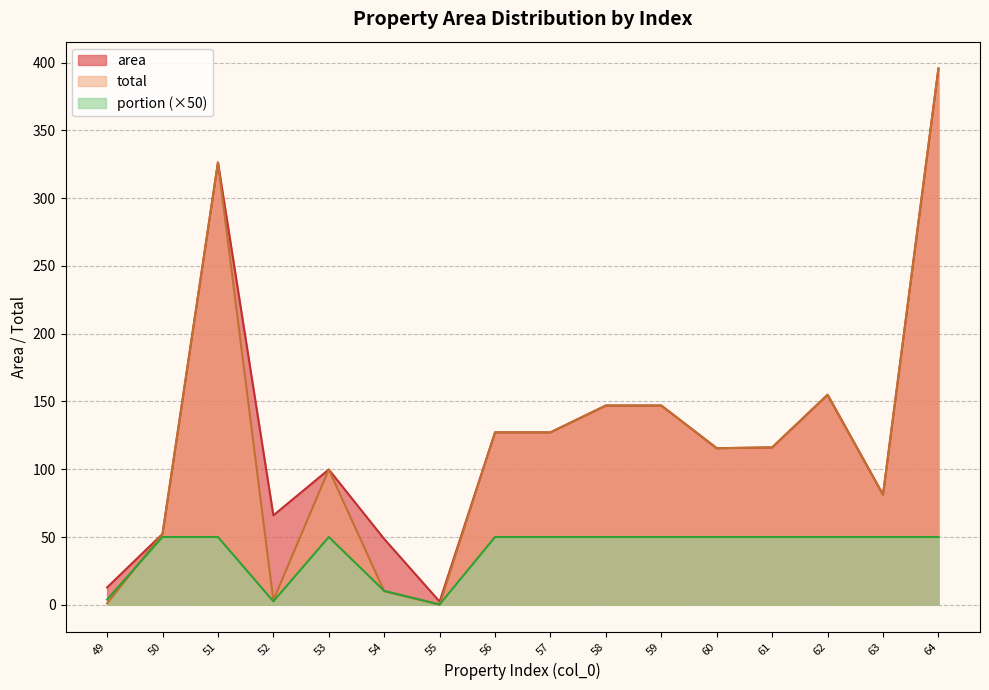

Between 50 and 52, which series saw the biggest shift?

total